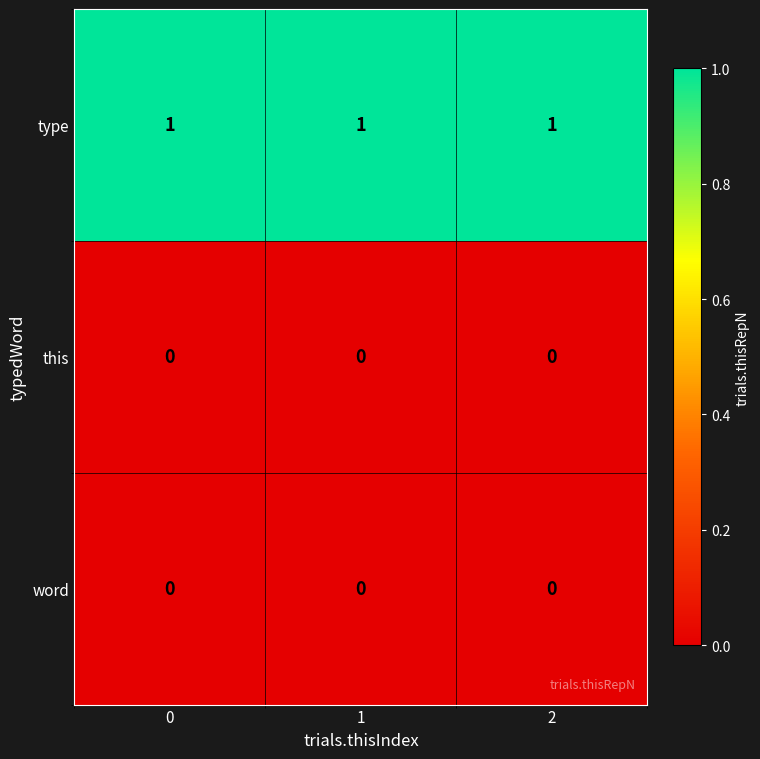

What is the difference between the highest and lowest values at 0?

1